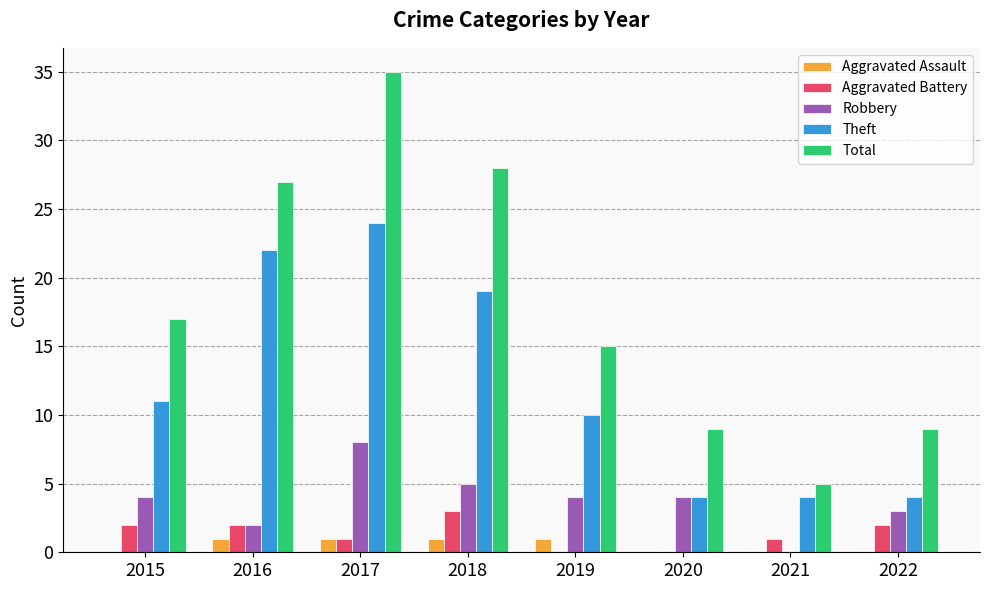

Is it true that Total equals 31 at 2015?

False